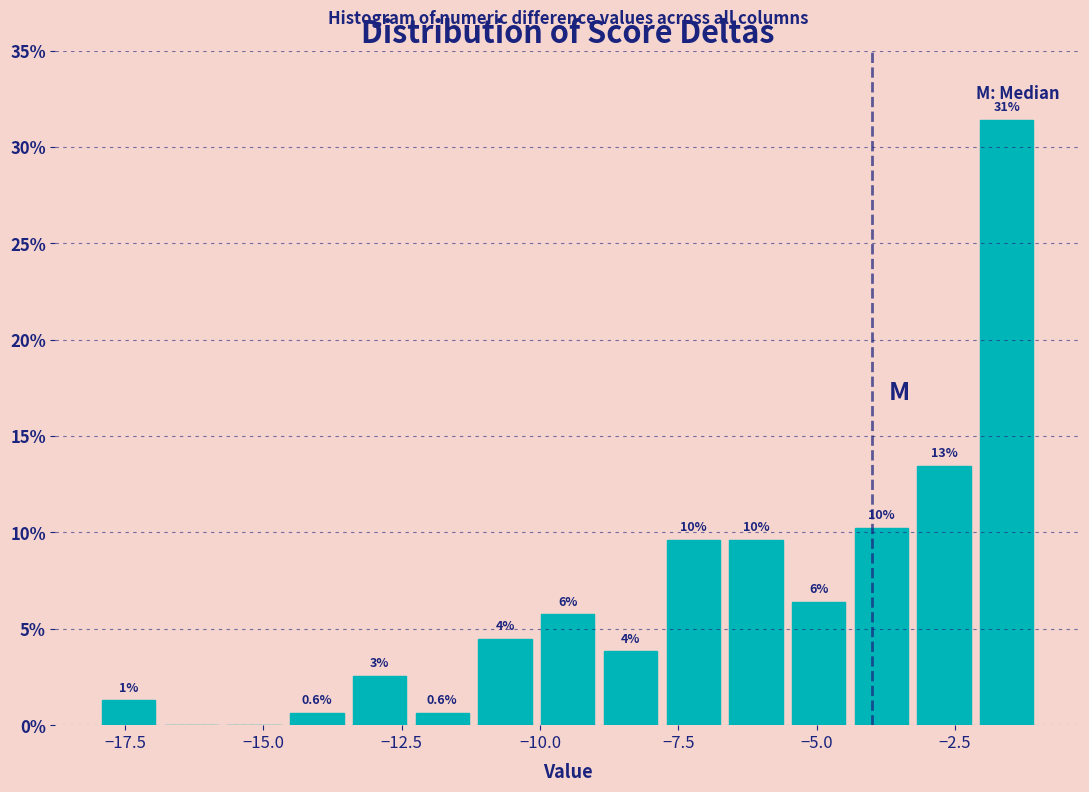

Read against the x-axis, roughly where is the centre of the tallest bar?

-1.5